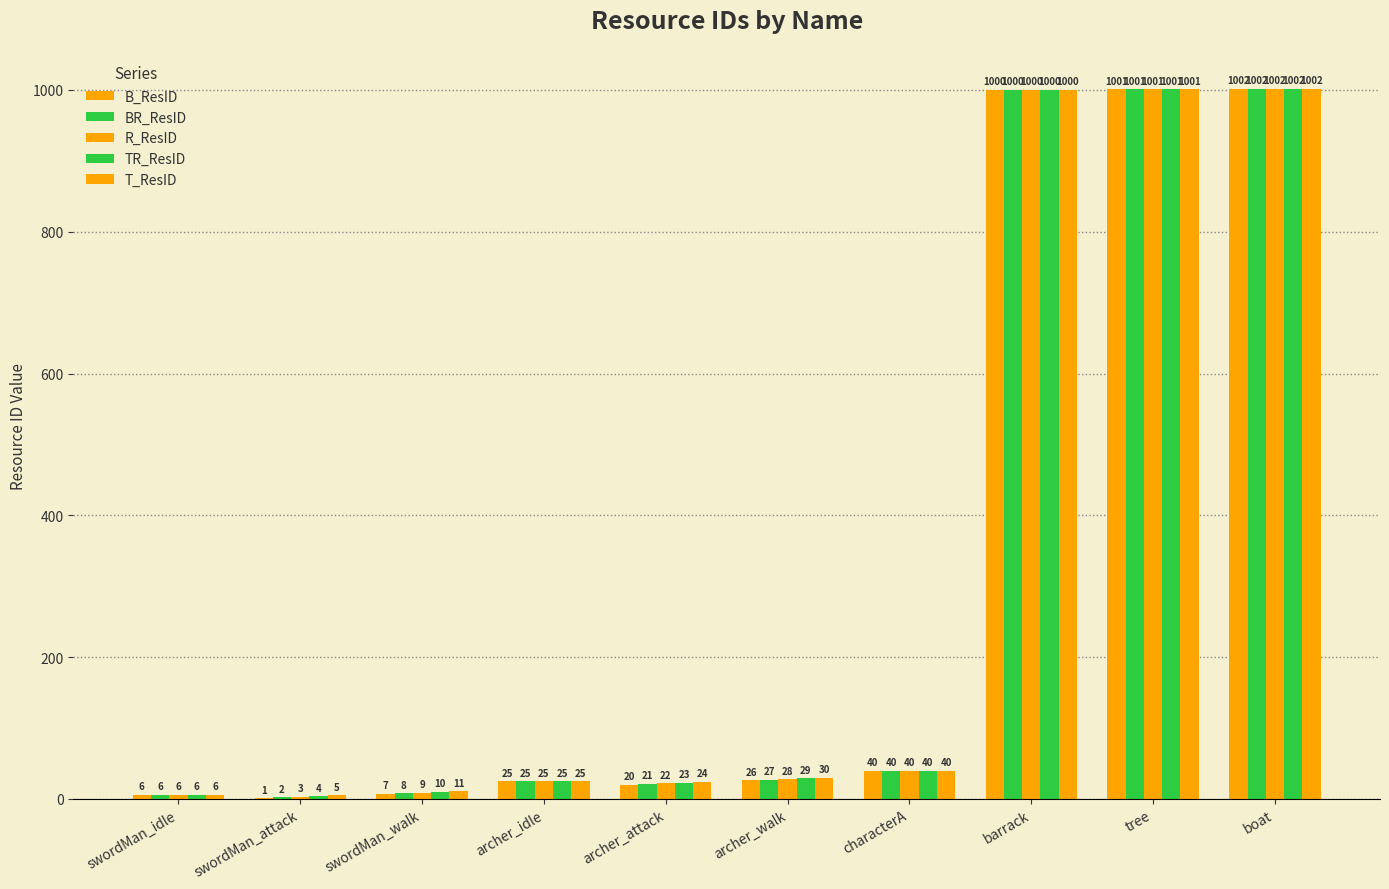

Rank the categories by B_ResID value from highest to lowest.

boat, tree, barrack, characterA, archer_walk, archer_idle, archer_attack, swordMan_walk, swordMan_idle, swordMan_attack